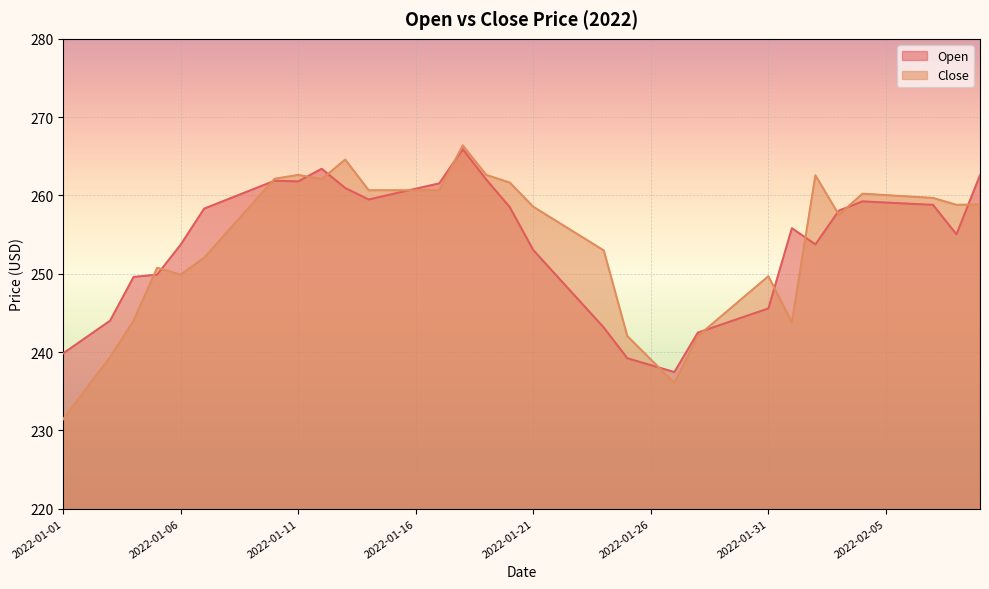

True or false: Open has a value of 260.7 at 2022-01-09.

True